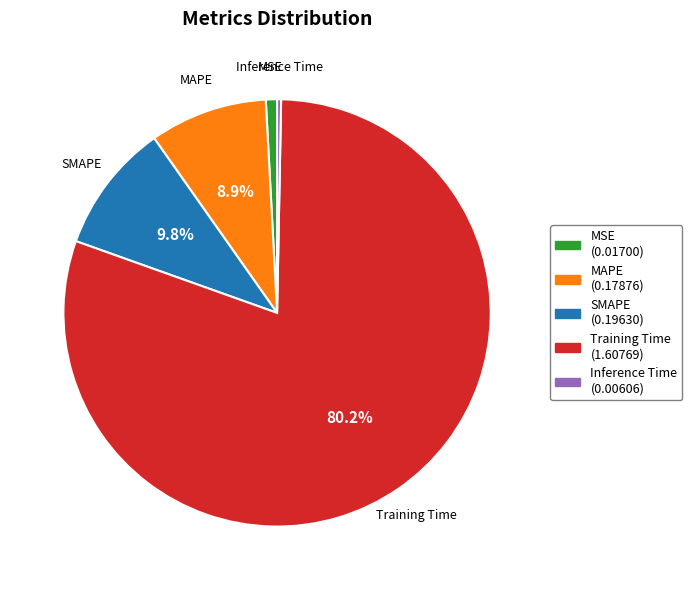

What portion of the pie excludes SMAPE?

90.2%